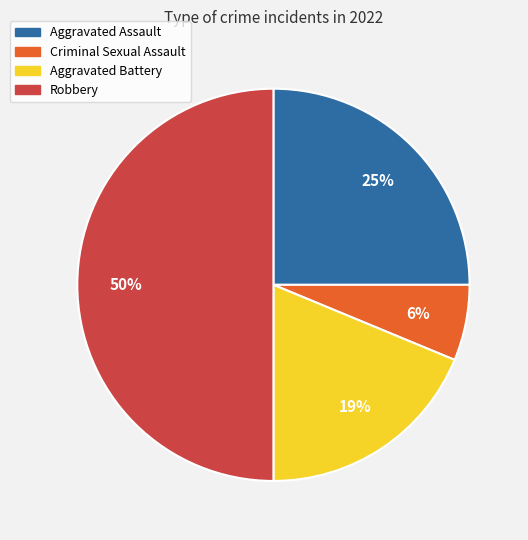

Count the number of slices in the pie.

4